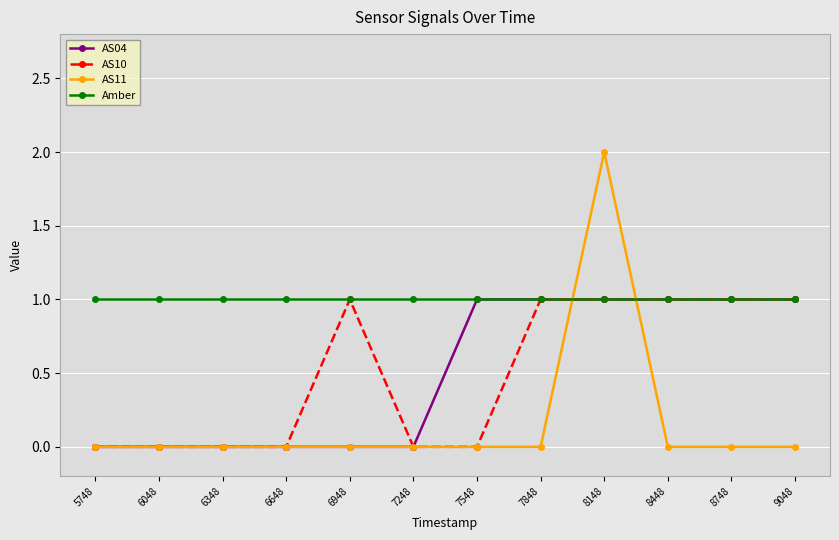

Which series has the largest range (max minus min)?

AS11